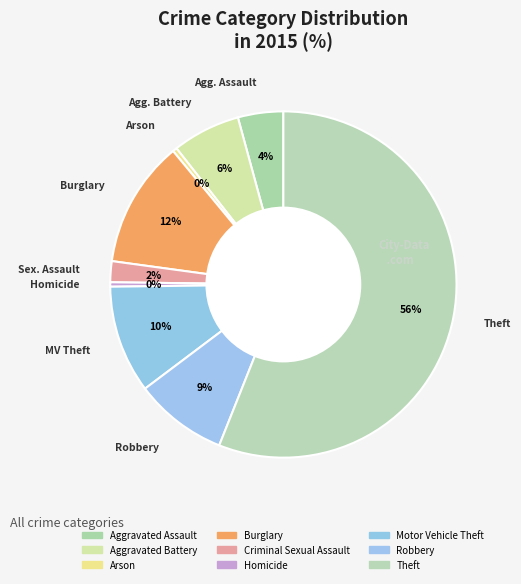

Count the number of slices in the pie.

9